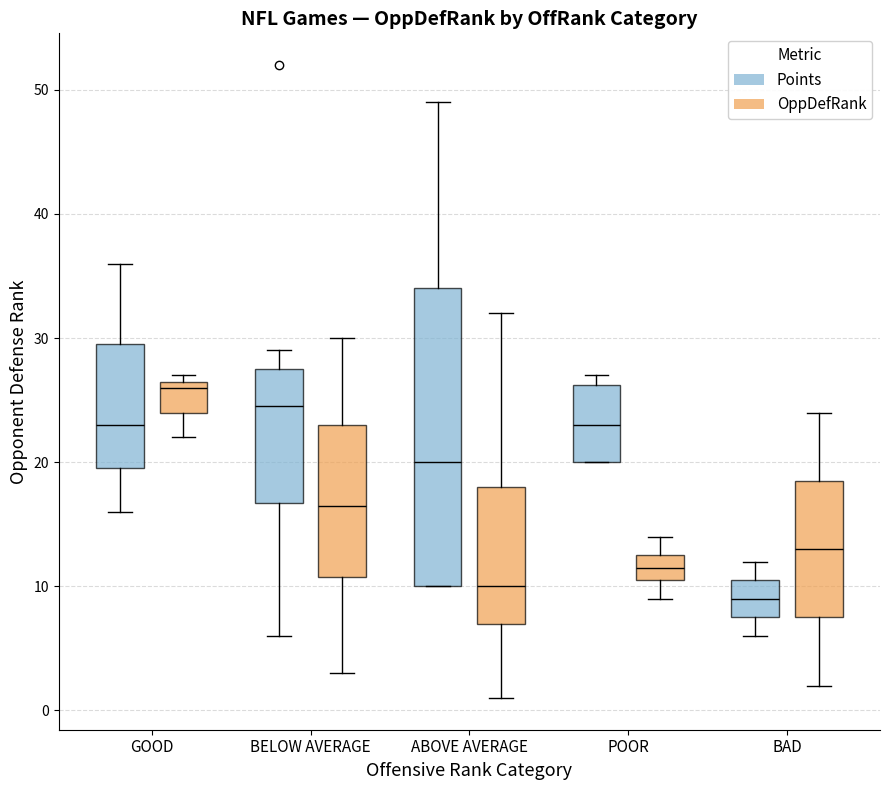

Reading left to right, transcribe this box plot: for each box, give where its median line is, the range the box spans, and where its two whiskers end, as read against the y-axis. The values are not printed on the chart, so give them approximately, as read against the axis.

GOOD (Points): median 23, box 20 to 30, whiskers 16 to 36
GOOD (OppDefRank): median 26, box 24 to 27, whiskers 22 to 27 (just above the box's upper edge)
BELOW AVERAGE (Points): median 25, box 17 to 28, whiskers 6 to 29
BELOW AVERAGE (OppDefRank): median 17, box 11 to 23, whiskers 3 to 30
ABOVE AVERAGE (Points): median 20, box 10 to 34, whiskers 10 to 49
ABOVE AVERAGE (OppDefRank): median 10, box 7 to 18, whiskers 1 to 32
POOR (Points): median 23, box 20 to 26, whiskers 20 to 27
POOR (OppDefRank): median 12, box 11 to 13, whiskers 9 to 14
BAD (Points): median 9, box 8 to 11, whiskers 6 to 12
BAD (OppDefRank): median 13, box 8 to 19, whiskers 2 to 24